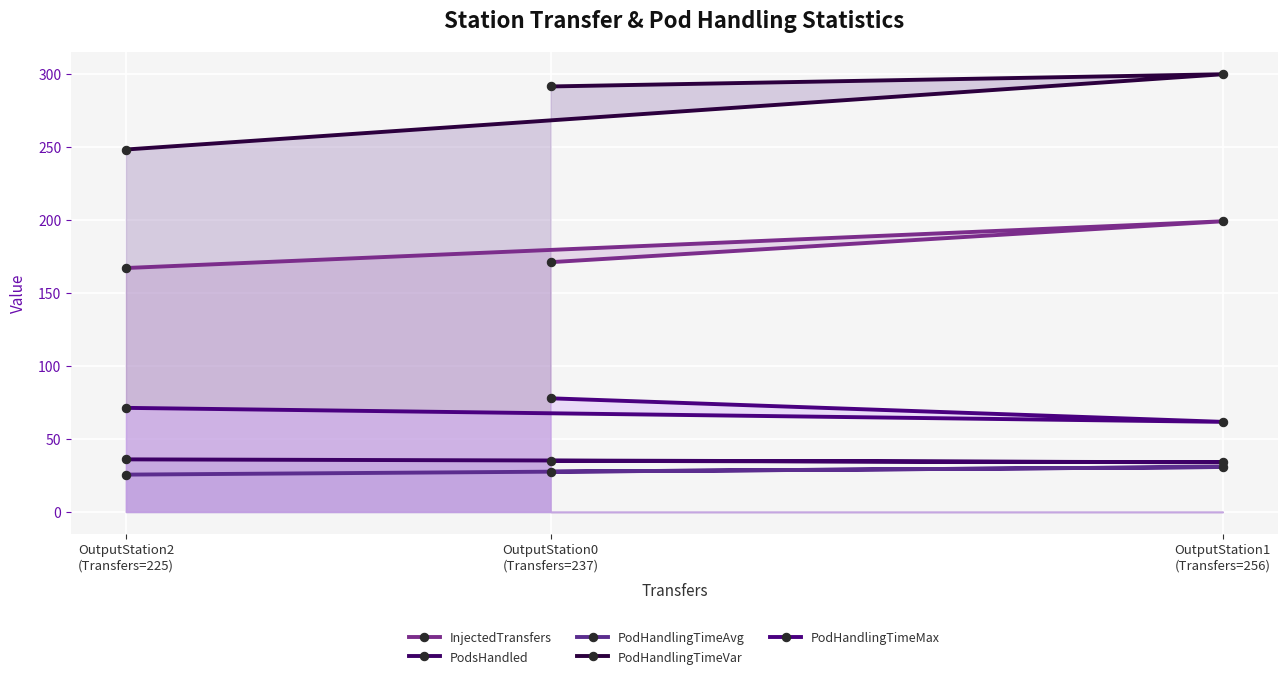

What is the sum of all PodsHandled values?

105.0